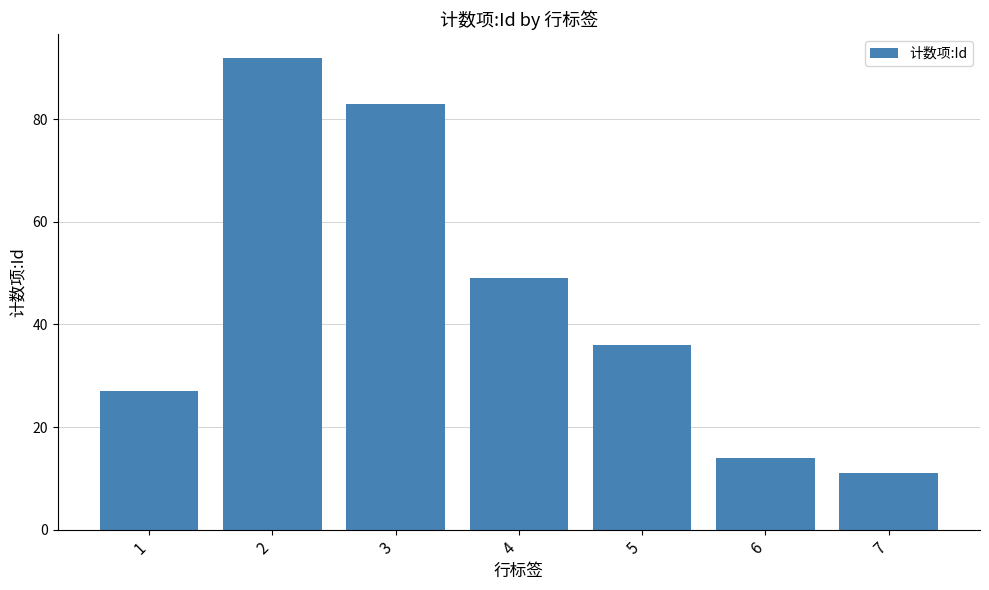

What is the value of the 6th bar from the left?

14